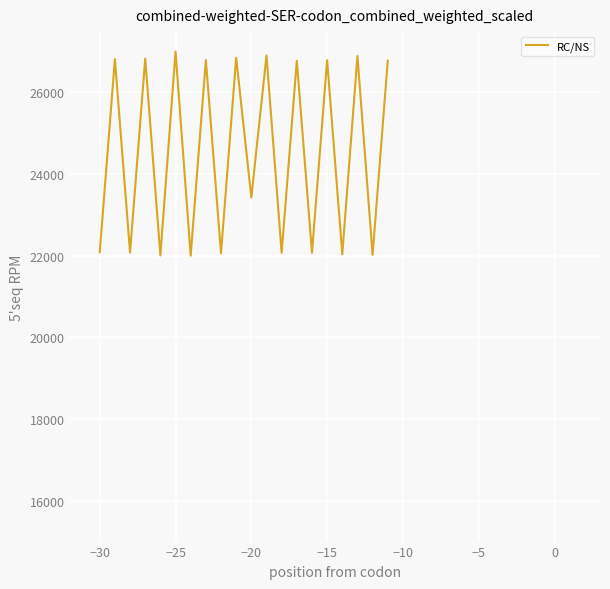

What is the greatest value displayed?

27000.0